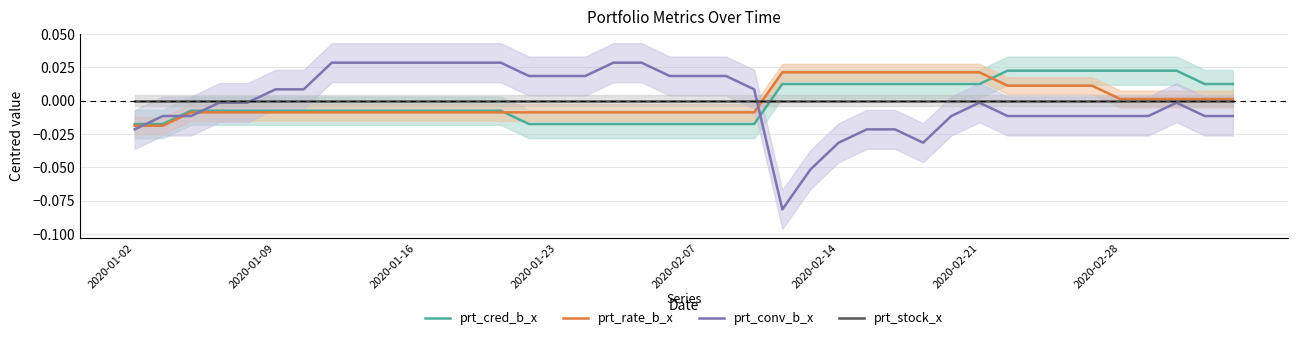

How many interior local valleys does the prt_conv_b_x series have?

2